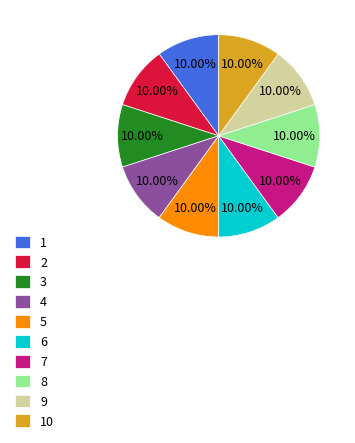

To the nearest percent, what is the difference between the 6 and 10 slice percentages?

0%